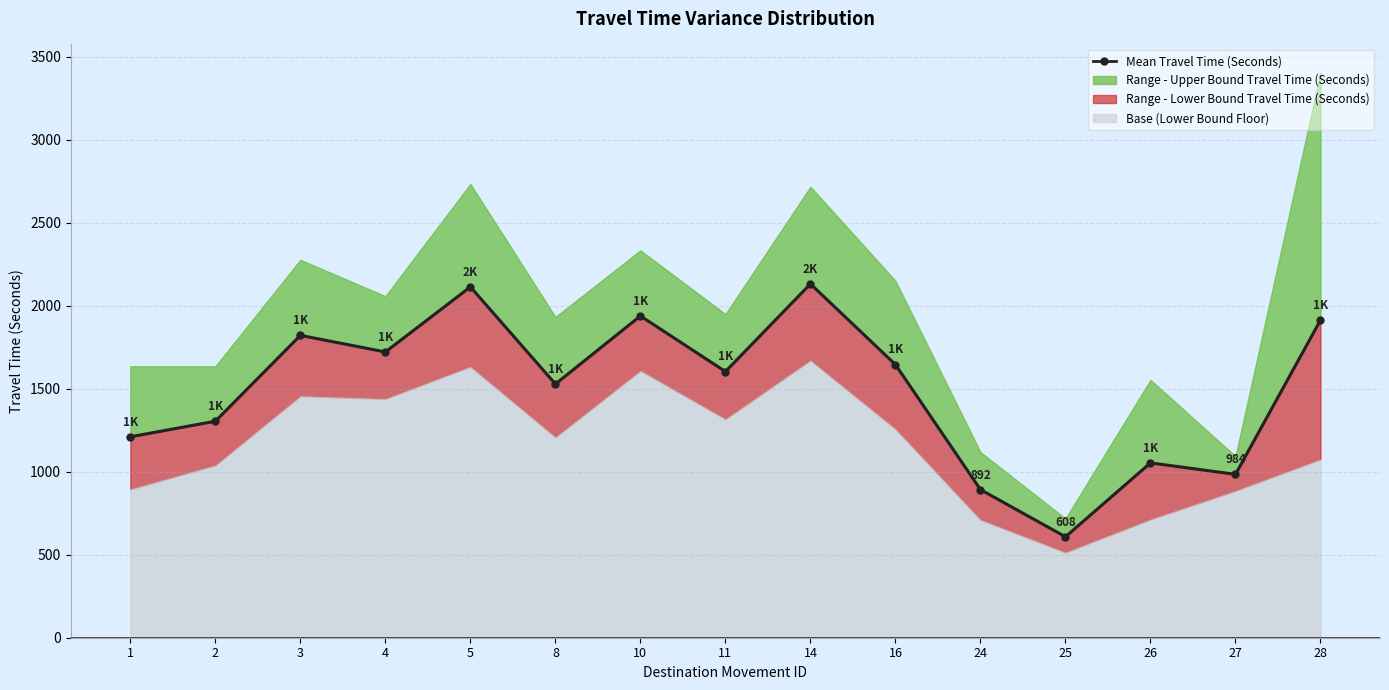

What is the sum of all values?

22464